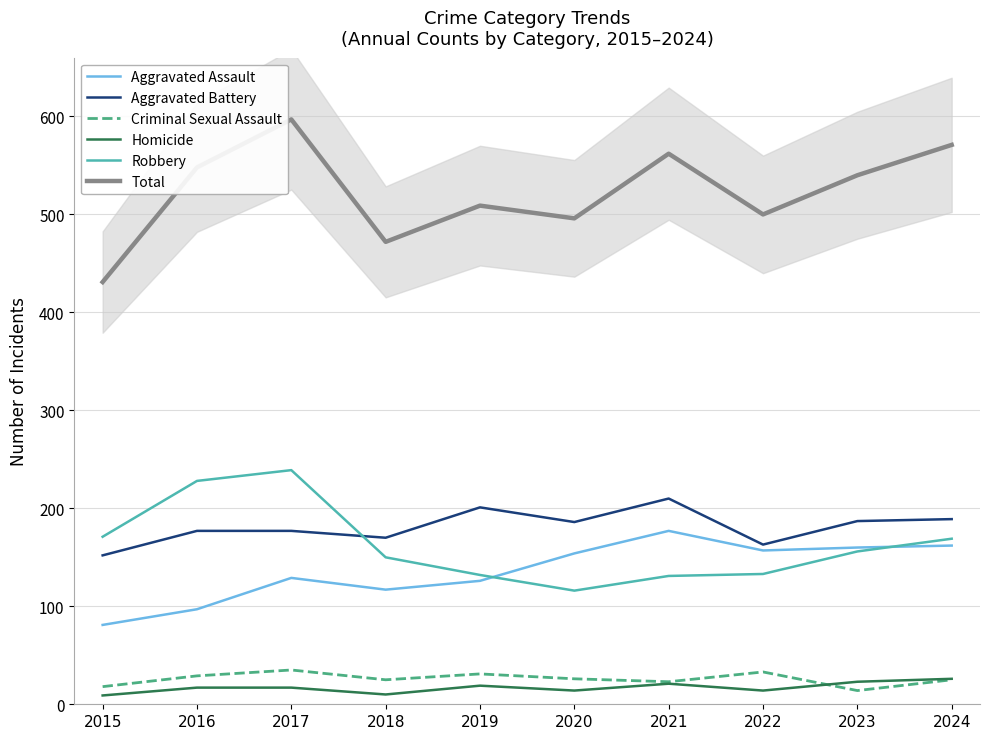

What is the minimum value for Robbery?

116